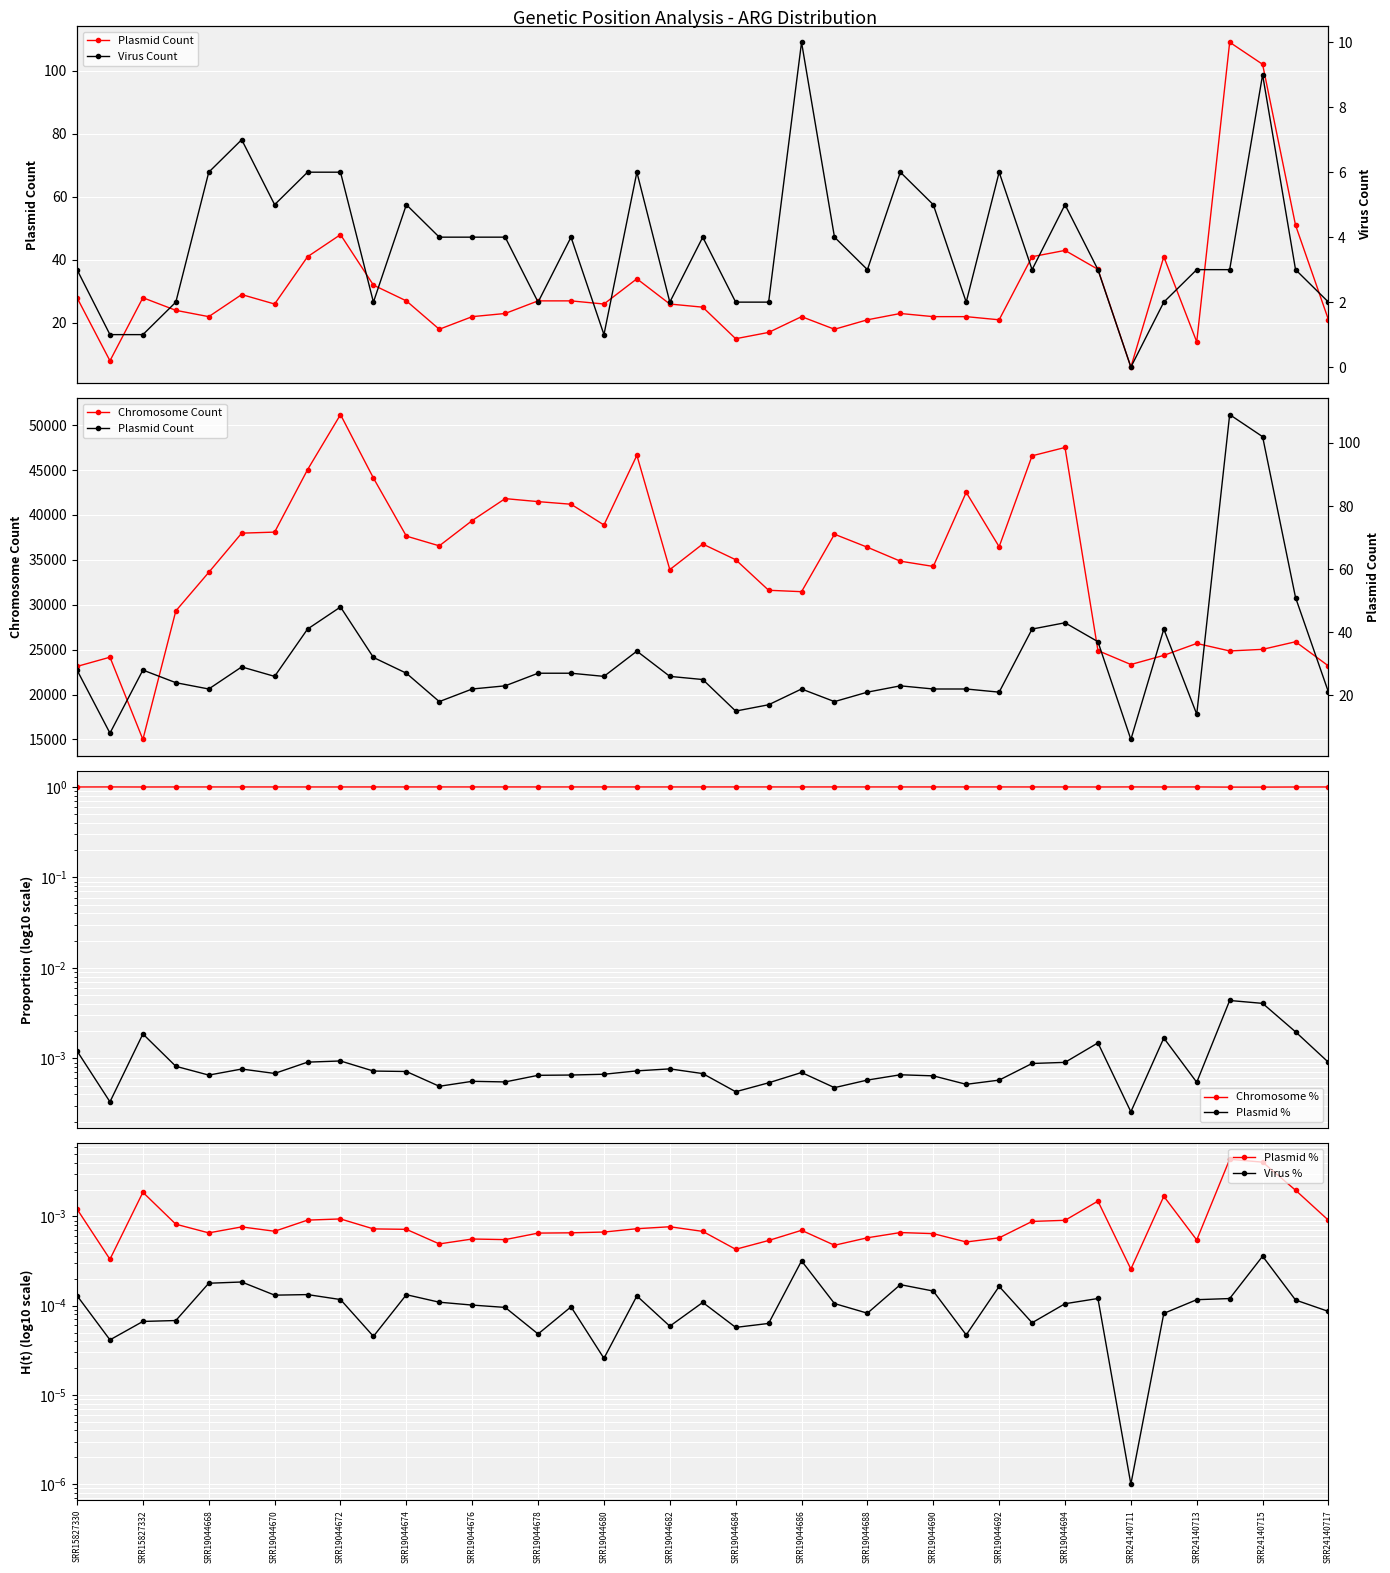

True or false: Chromosome % has more than 1 points higher than both neighbors.

True